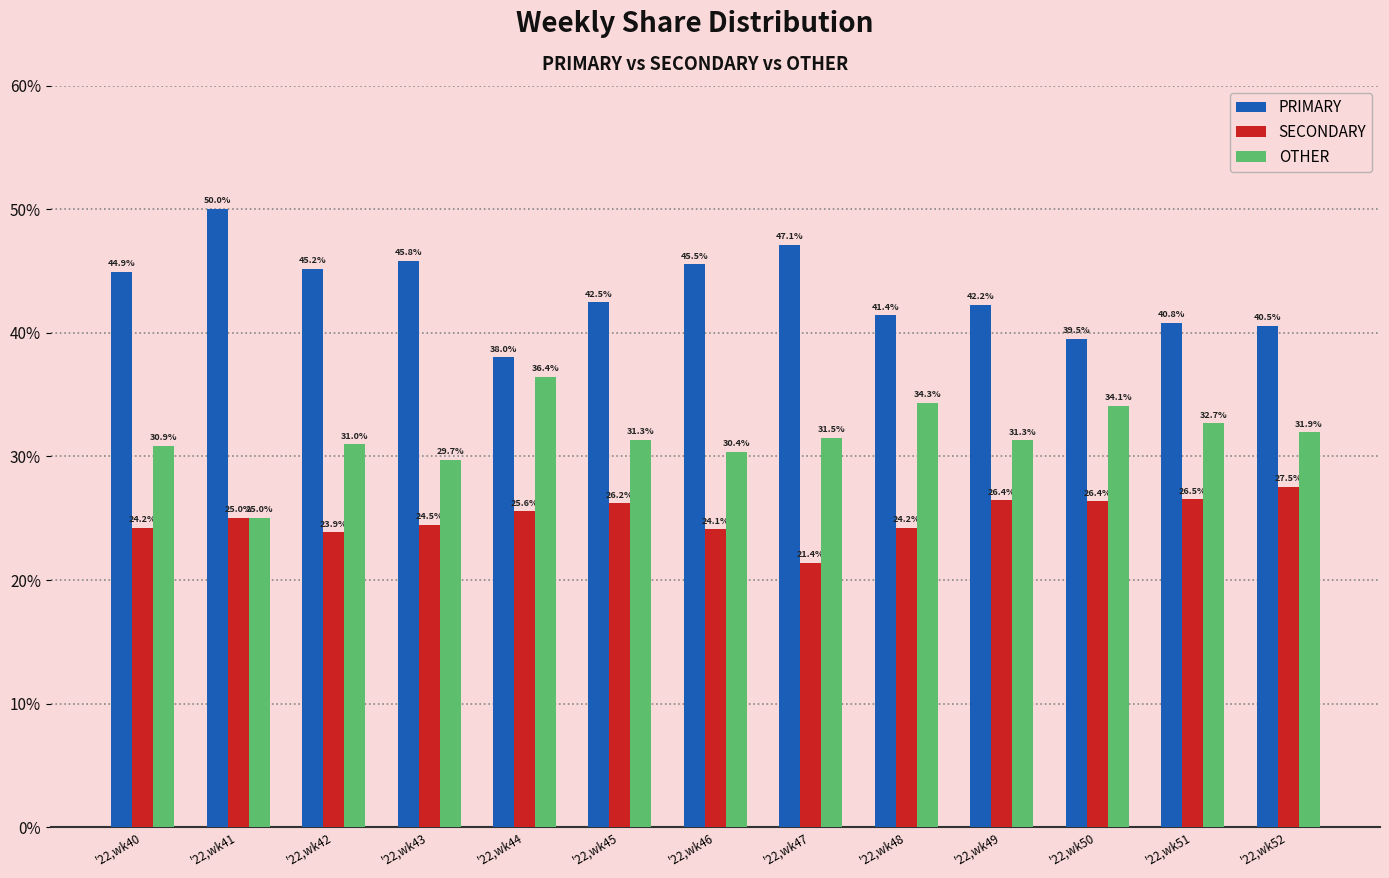

At which label does PRIMARY reach its peak?

'22,wk41